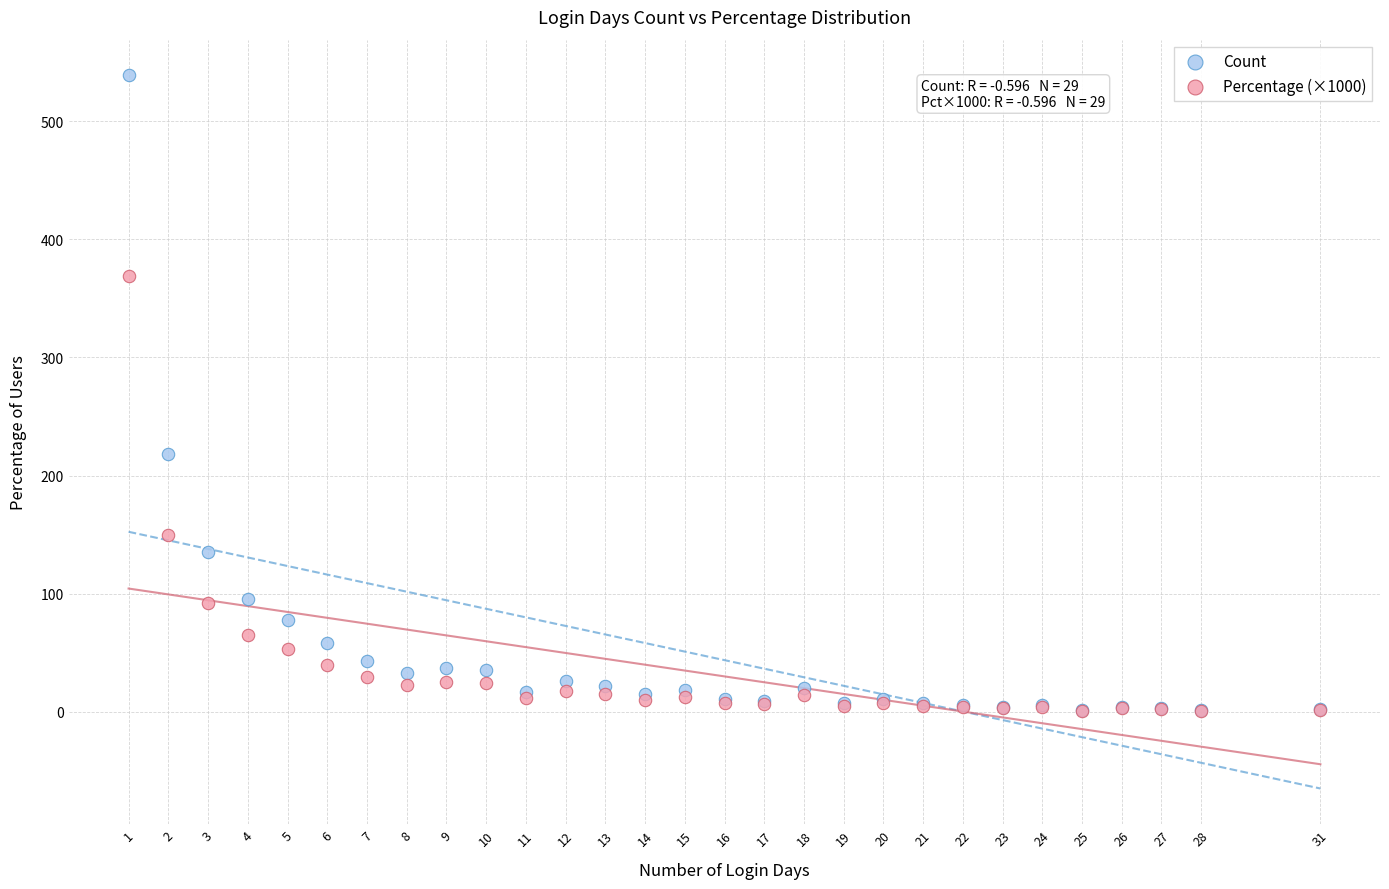

Which series contains the highest Y value?

Count